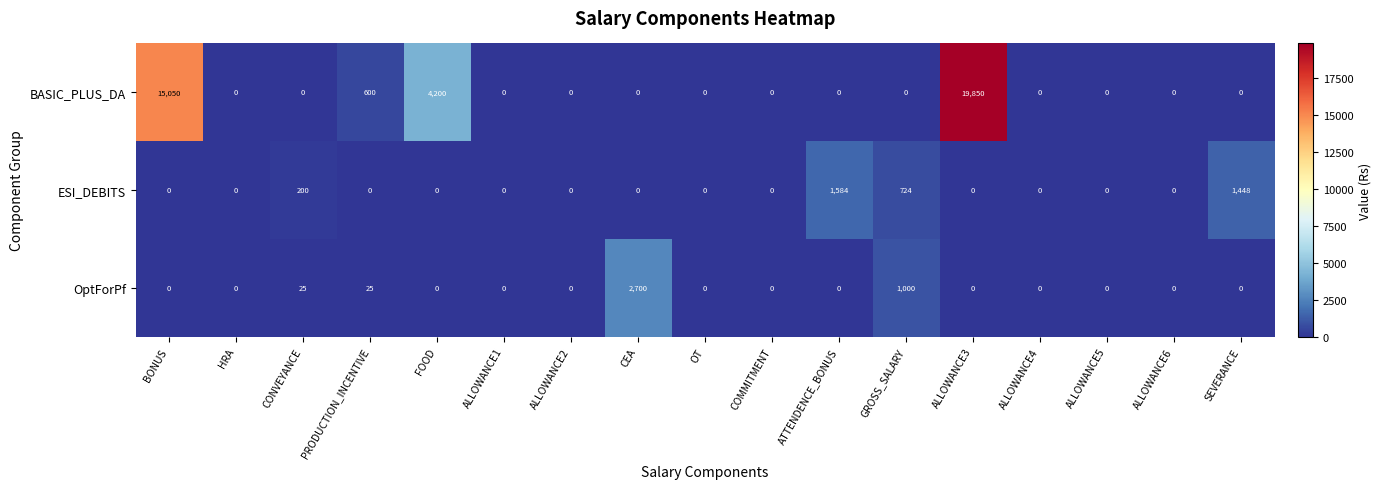

Which series changed the most between FOOD and ALLOWANCE3?

BASIC_PLUS_DA